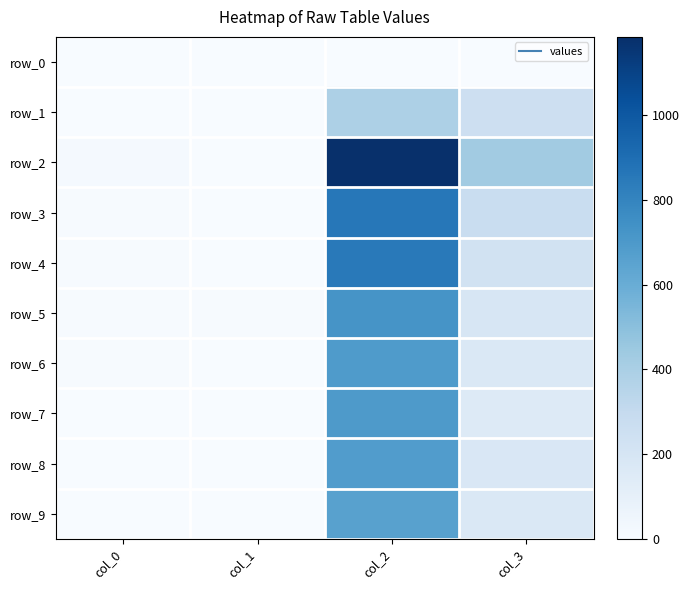

What is the difference between the second highest and second lowest values in the row_5 series?

187